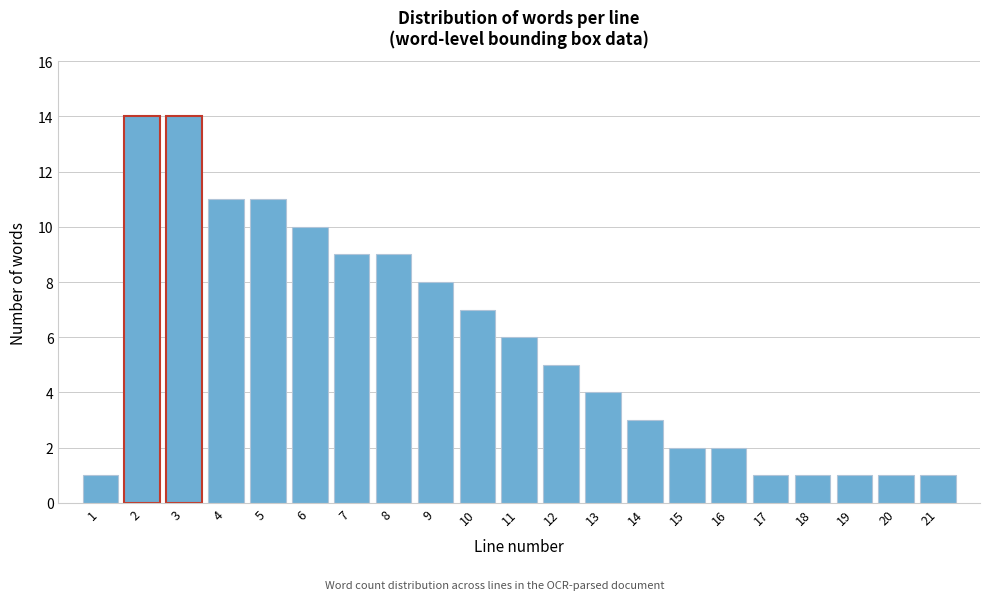

Reading left to right, list all the values displayed in this chart.

1=1	2=14	3=14	4=11	5=11	6=10	7=9	8=9	9=8	10=7	11=6	12=5	13=4	14=3	15=2	16=2	17=1	18=1	19=1	20=1	21=1